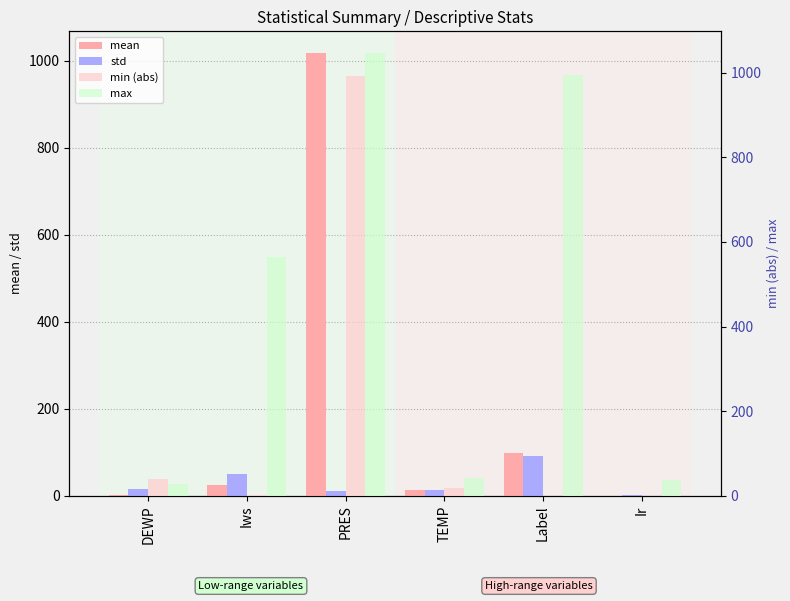

Is it true that std equals 17.0 at TEMP?

False